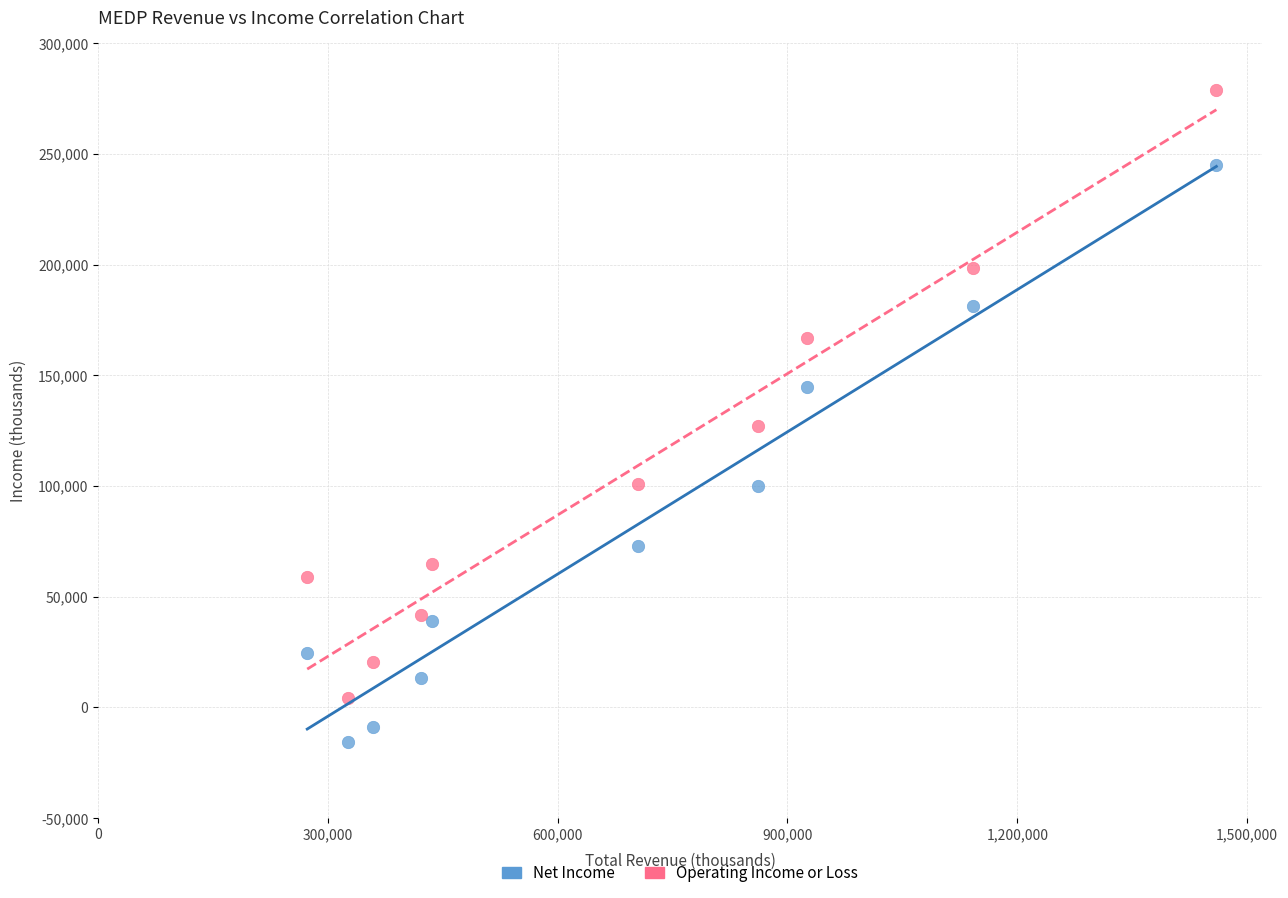

Which series has the largest Y range (max minus min)?

Operating Income or Loss